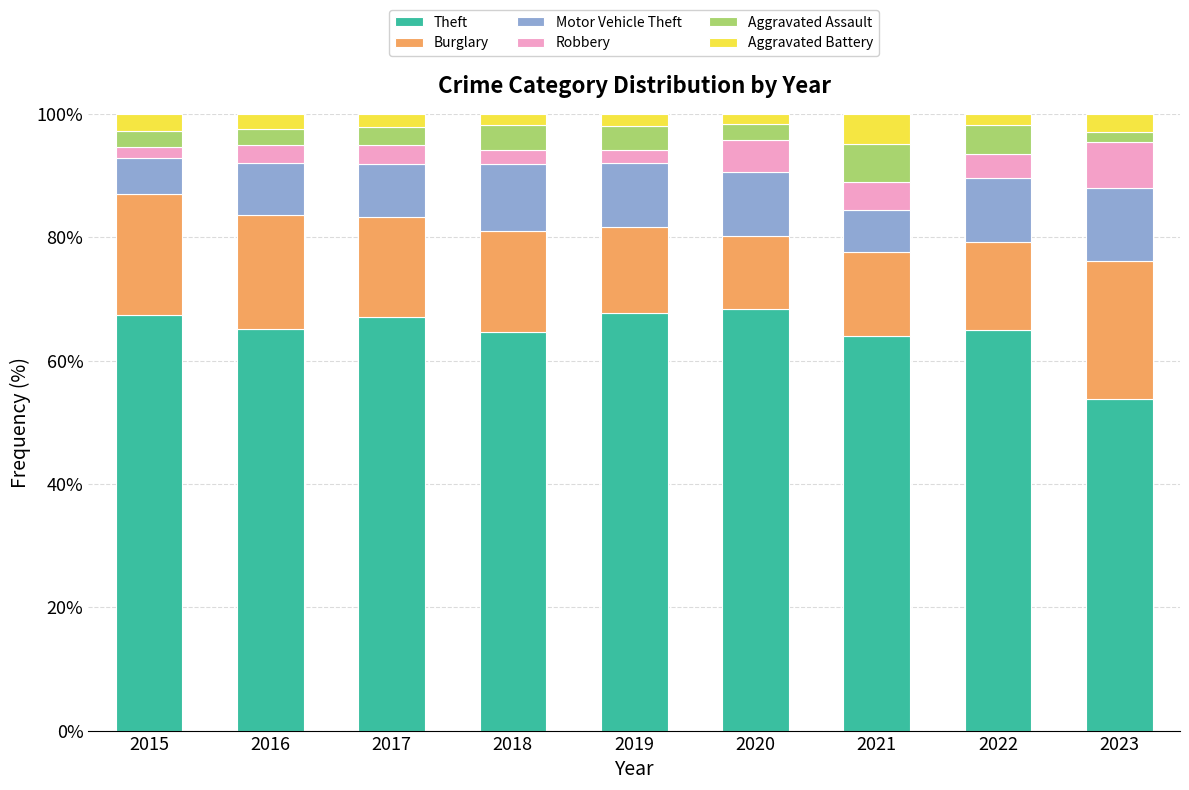

What is the sum of all Theft values?

583.2